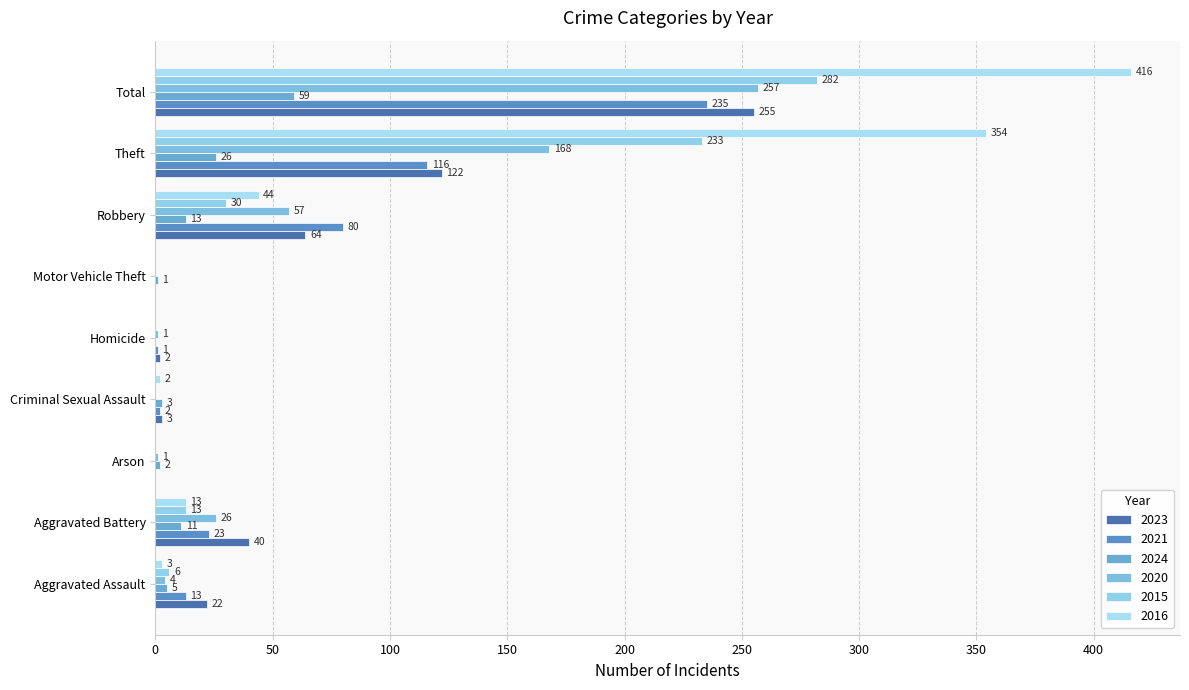

What is the total value across all series at Homicide?

4